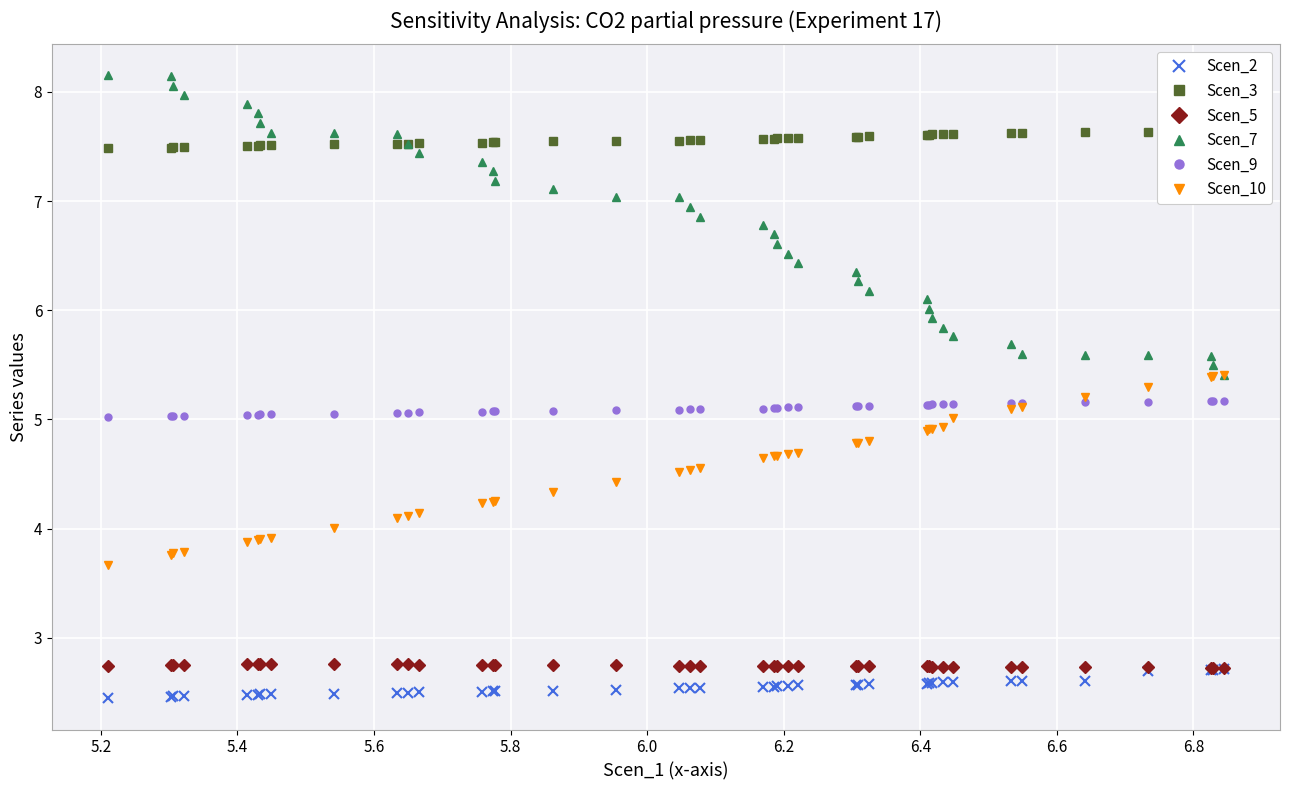

Is this an area chart (filled region under the line)?

No